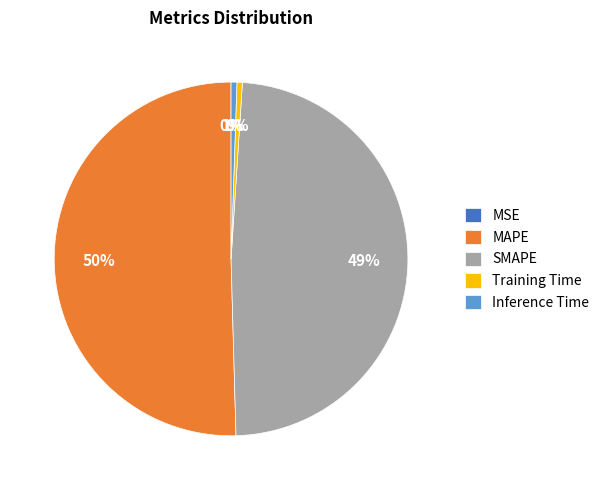

Which slice is the largest?

MAPE